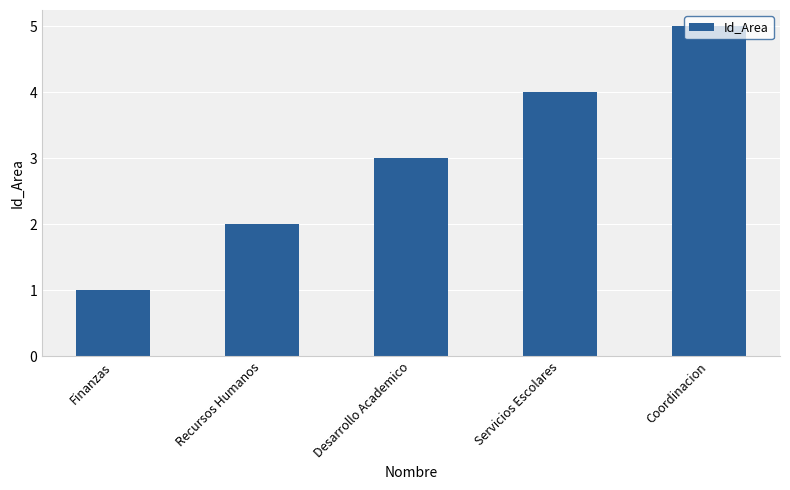

What is the label of the 4th bar from the right?

Recursos Humanos